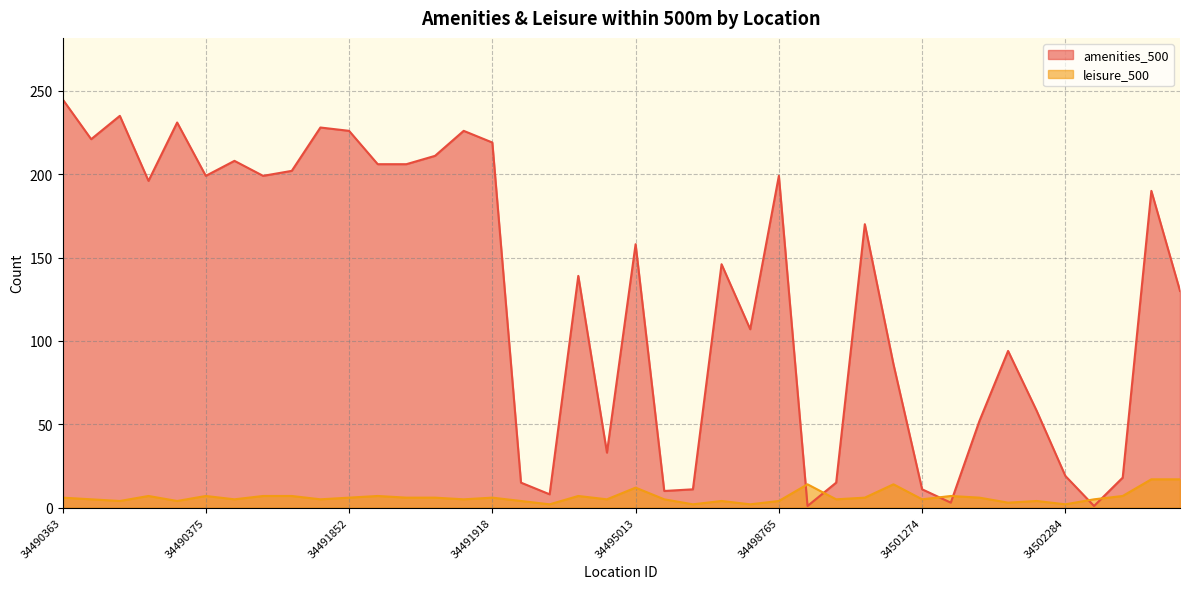

The value of amenities_500 at 34490379 is 202. True or false?

True